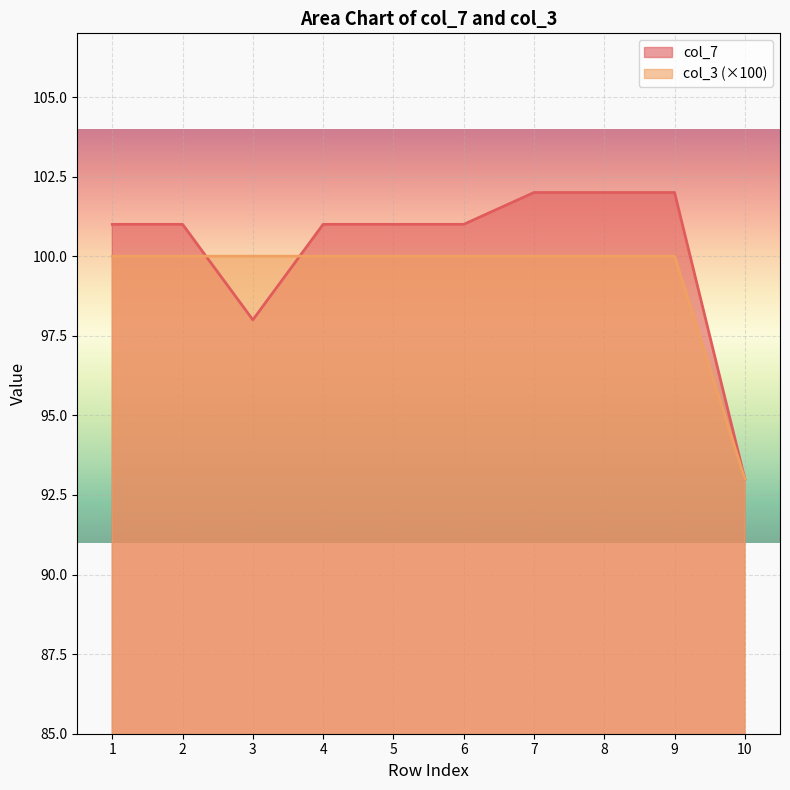

What is the value of the col_7 point at the 4th from the left?

101